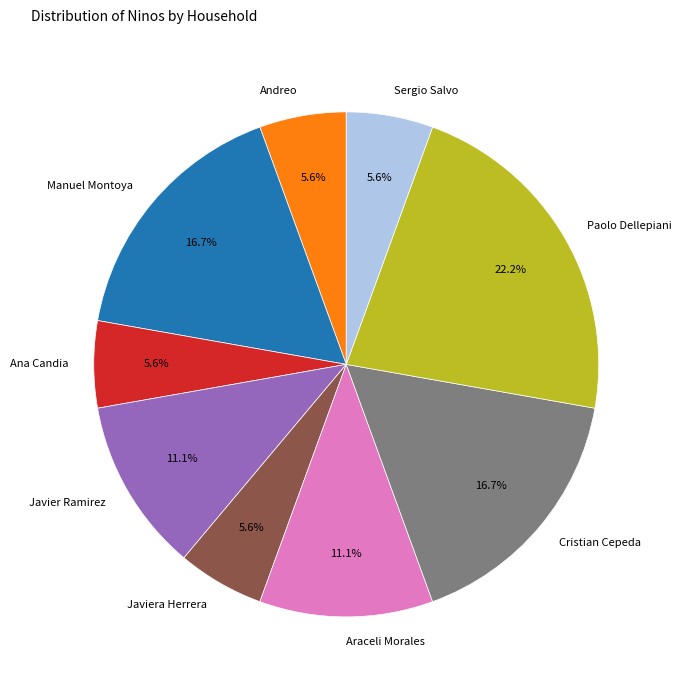

Which category has the biggest portion of the pie?

Paolo Dellepiani